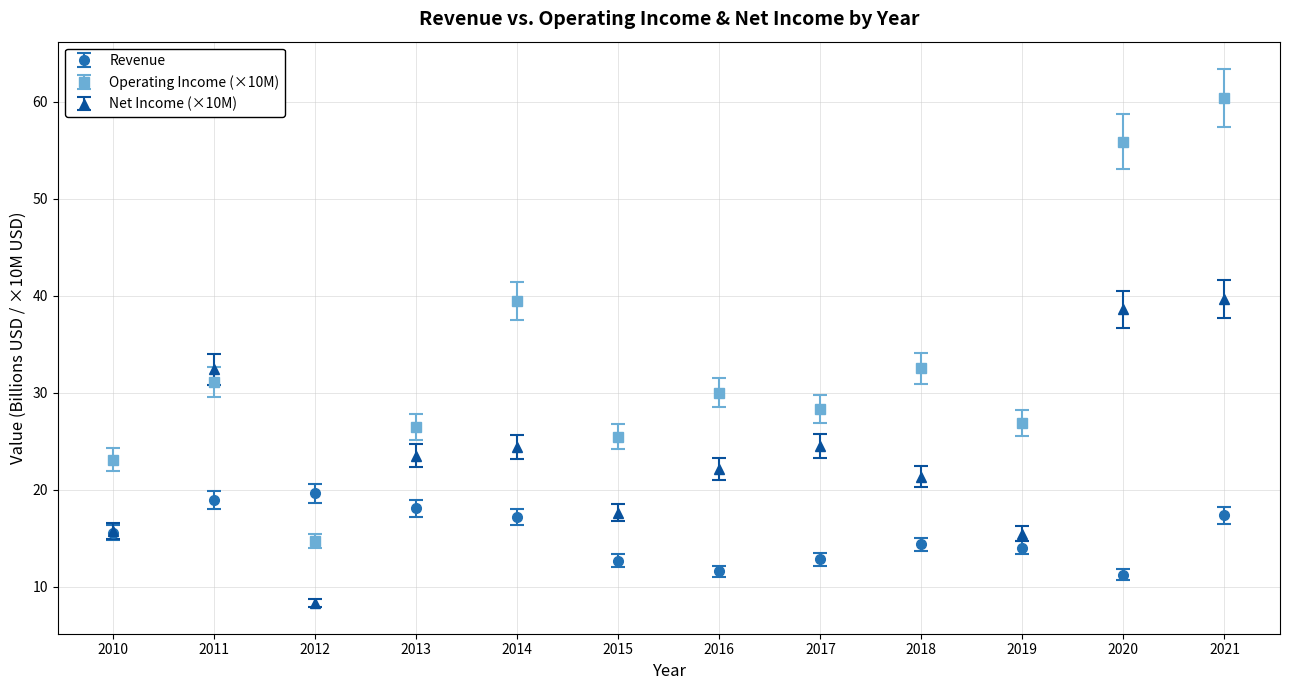

Which series has the largest total across all categories?

Operating Income (×10M)